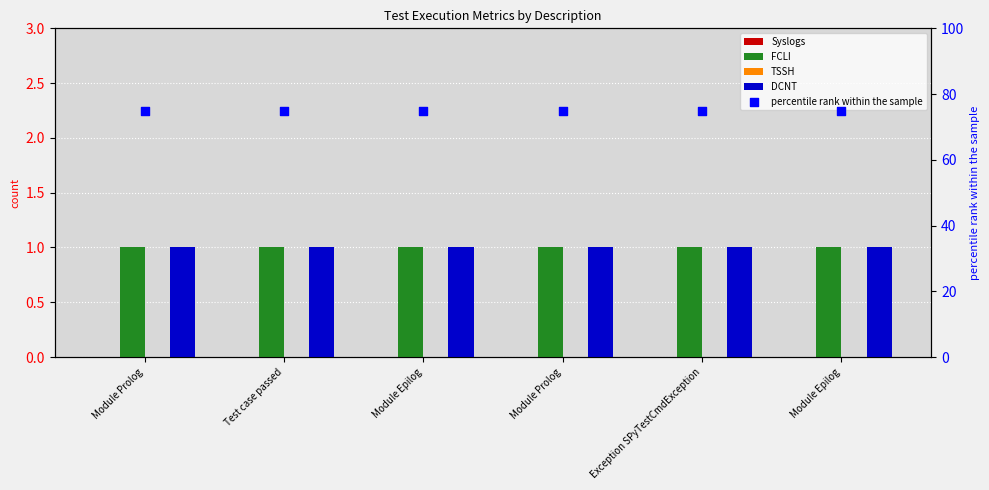

At how many categories does at least one series exceed 35?

6